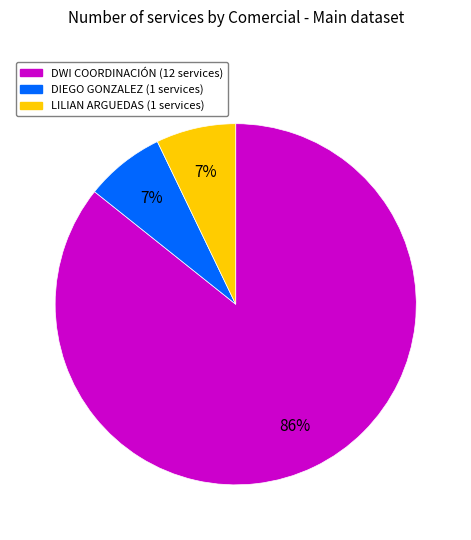

To the nearest percent, what is the average slice percentage?

33%